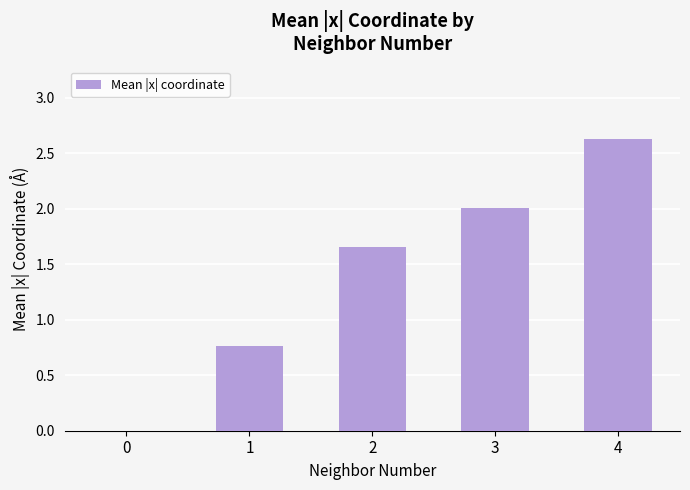

True or false: the data shows 2.0 at 3.

True